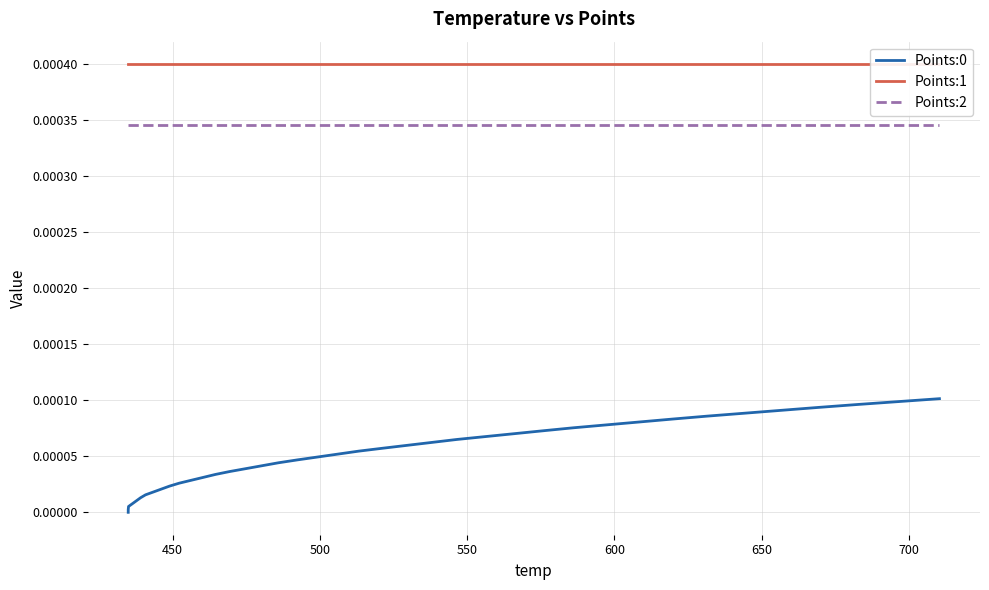

True or false: Points:2 and Points:1 cross at least once.

False